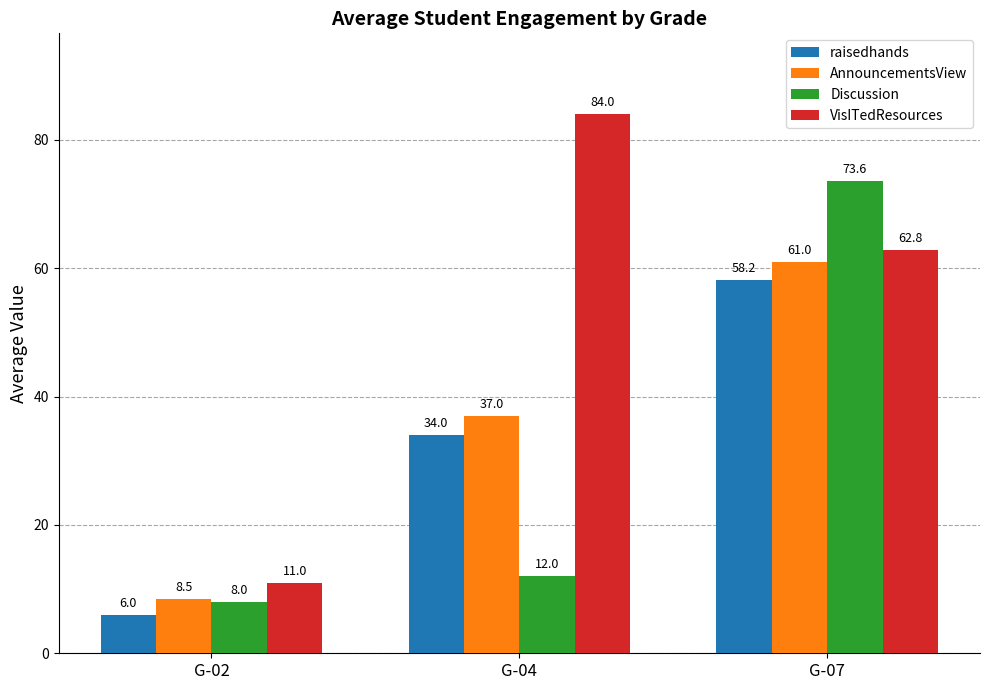

What is the value of the VisITedResources bar at the 2nd from the left?

84.0